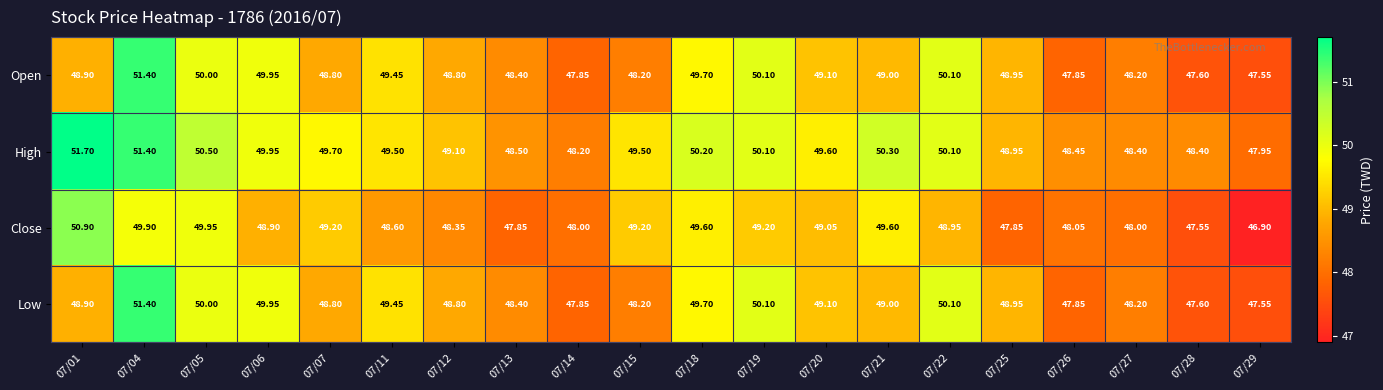

What is the smallest value displayed?

46.9